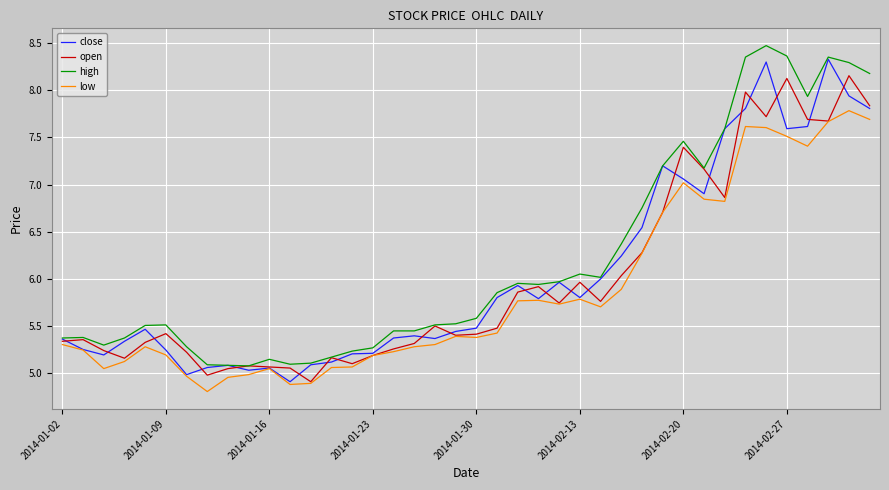

What is the lowest value of the low series?

4.8